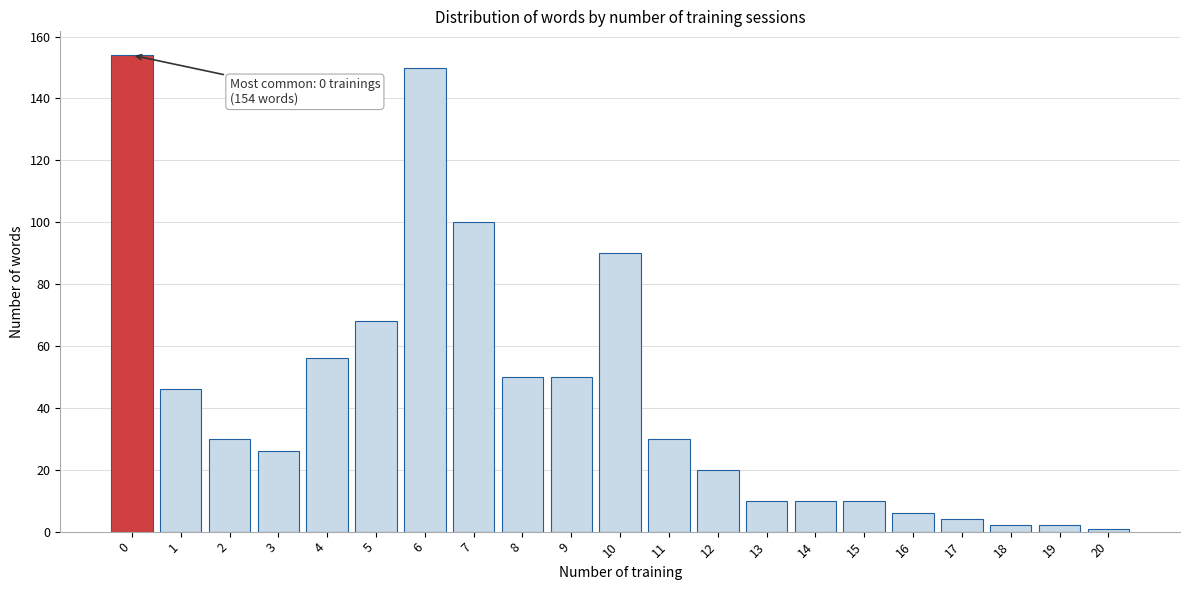

Reading left to right, transcribe all the data shown in this chart.

154	46	30	26	56	68	150	100	50	50	90	30	20	10	10	10	6	4	2	2	1